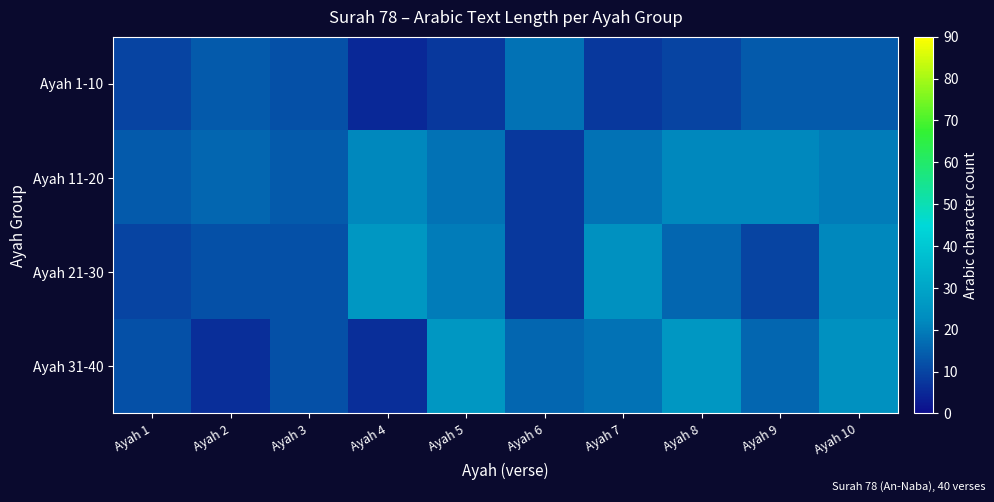

Between Ayah 6 and Ayah 7, which series saw the biggest shift?

Ayah 21-30